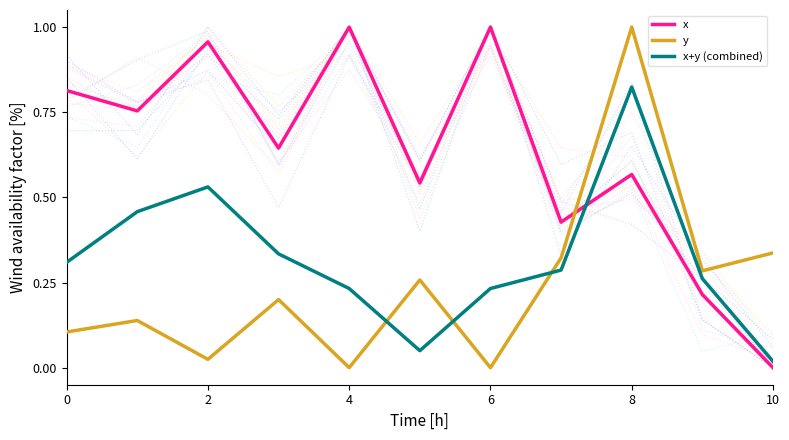

Rank the series by their average value, from highest to lowest.

x, x+y (combined), y